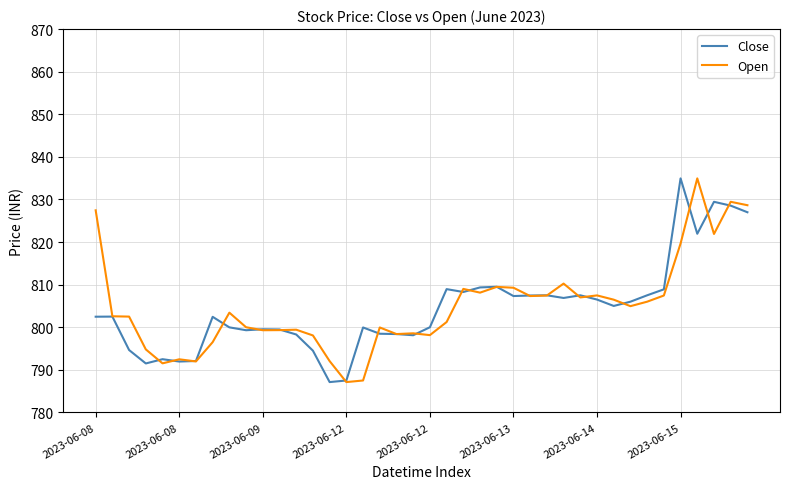

What is the maximum value for Close?

835.0